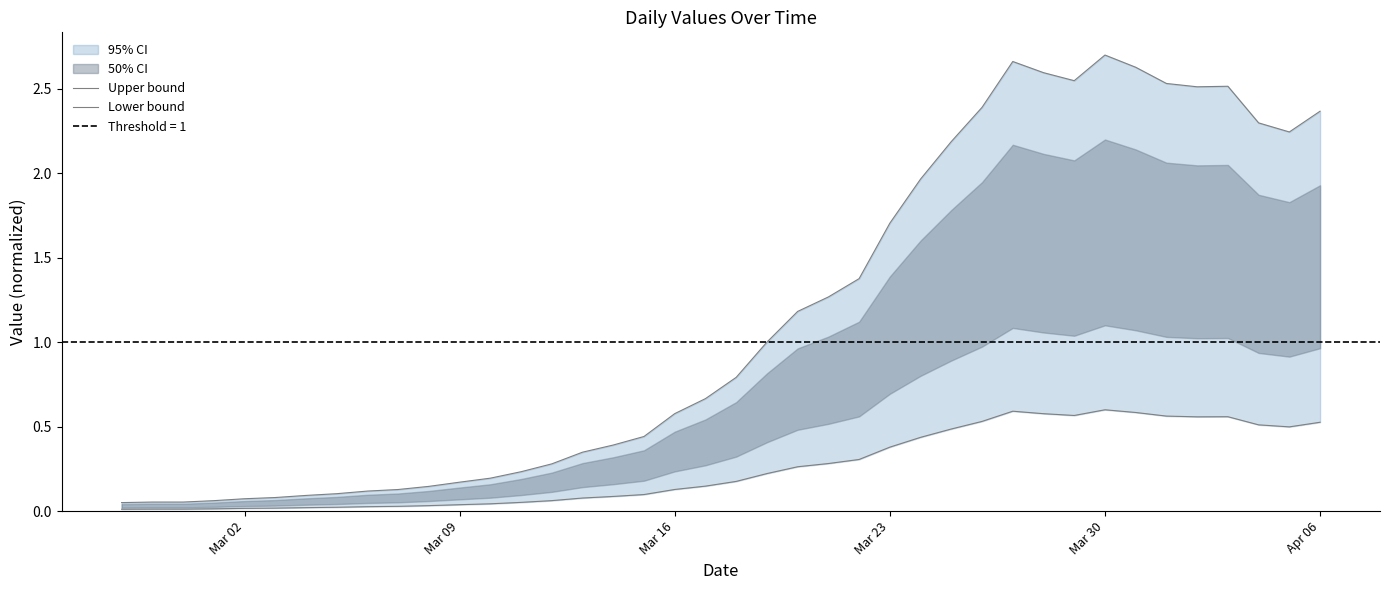

How many lines are shown in the chart?

2